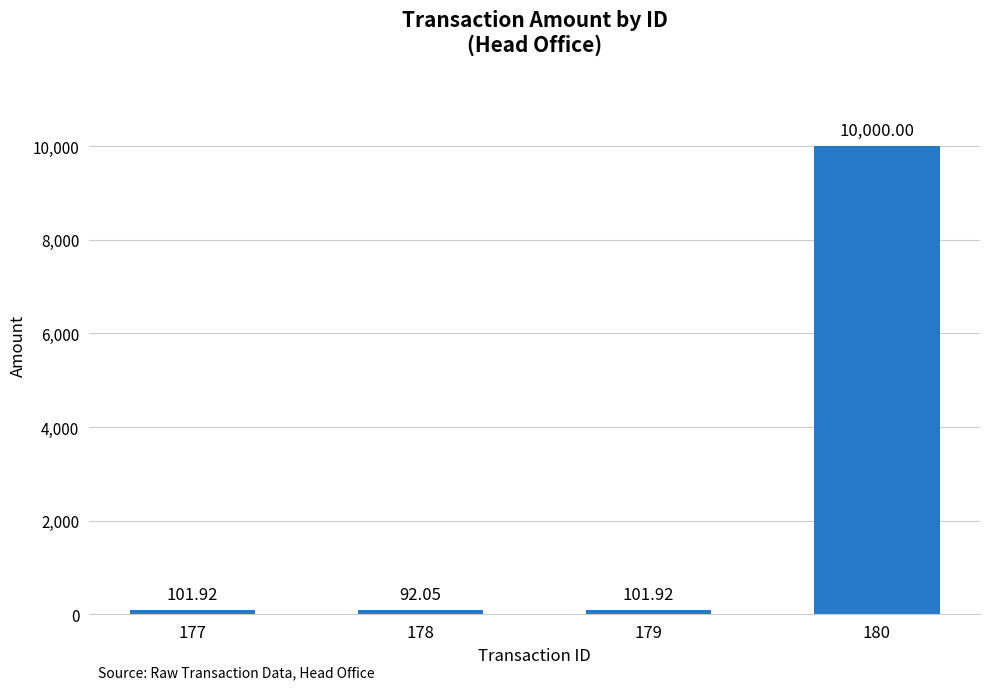

The chart shows a value of 101.9 at 179. True or false?

True